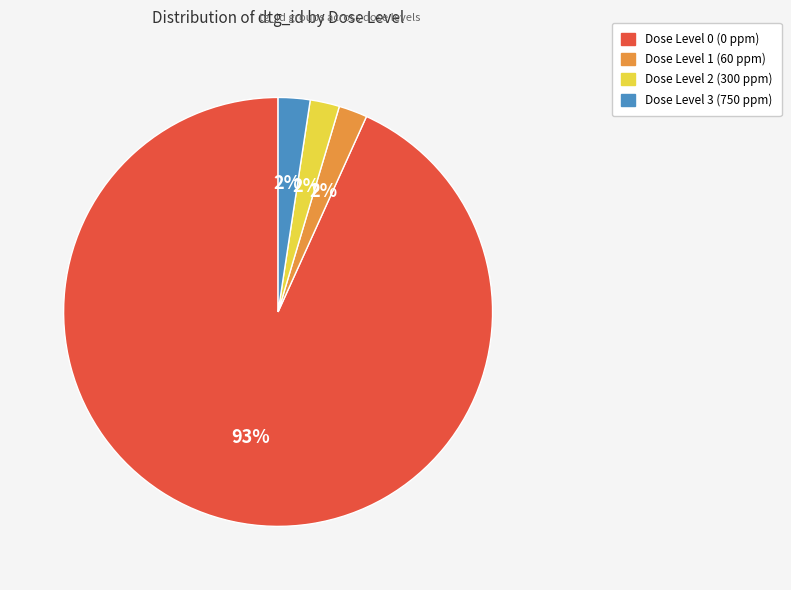

To the nearest percent, what is the average slice percentage?

25%